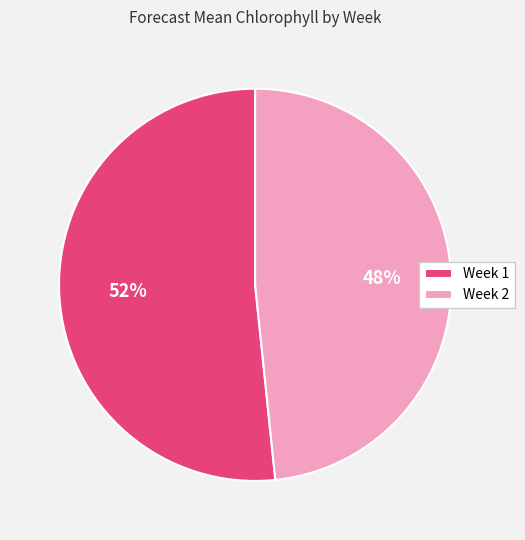

What is the largest slice in the pie chart?

Week 1